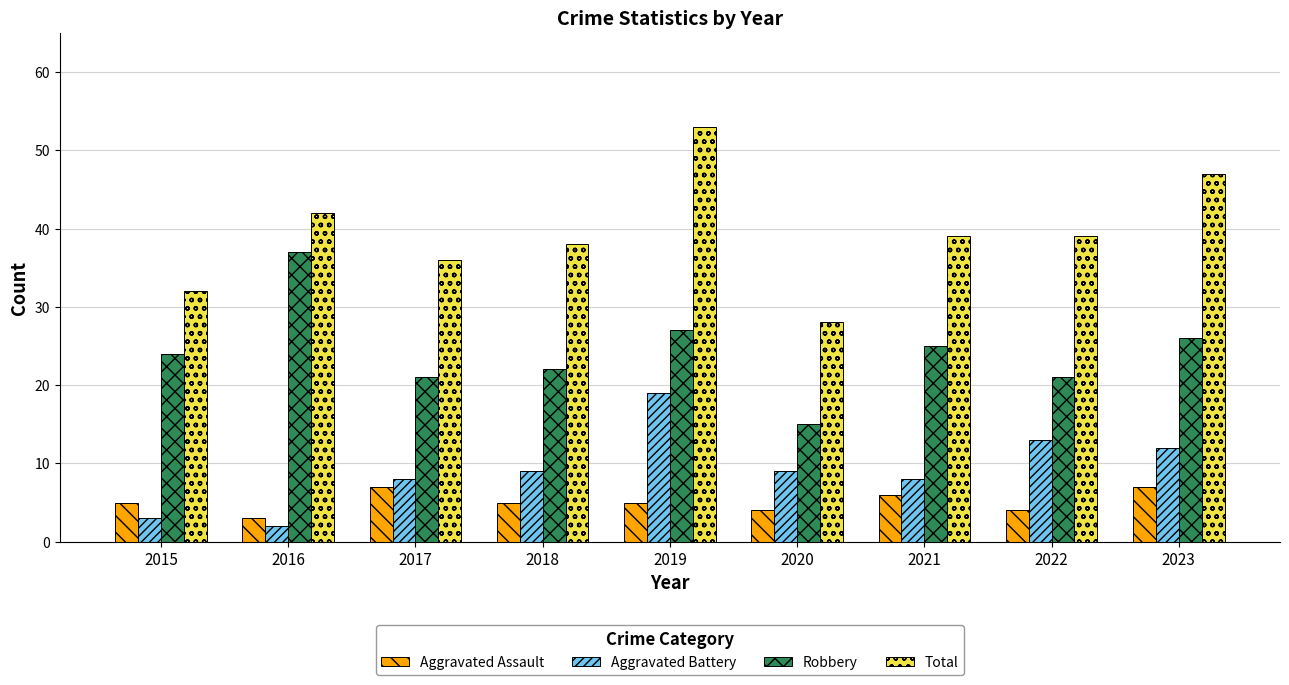

What is the total value across all series at 2020?

56